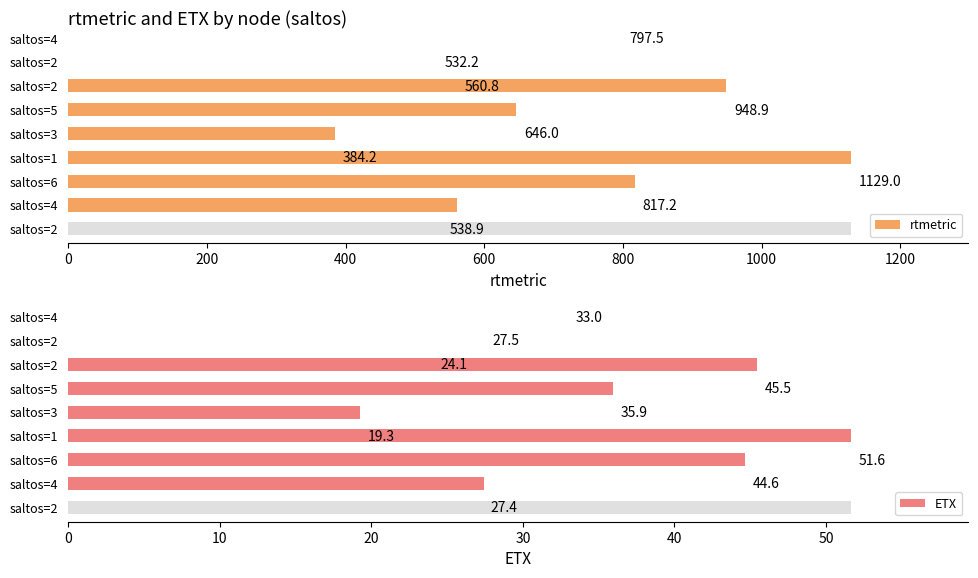

Reading right to left, extract all data points from this chart.

rtmetric: 9=797.5	8=532.2	7=560.8	6=948.9	5=646.0	4=384.2	3=1129.0	2=817.2	1=538.9
ETX: 9=33.0	8=27.5	7=24.1	6=45.5	5=35.9	4=19.3	3=51.6	2=44.6	1=27.4